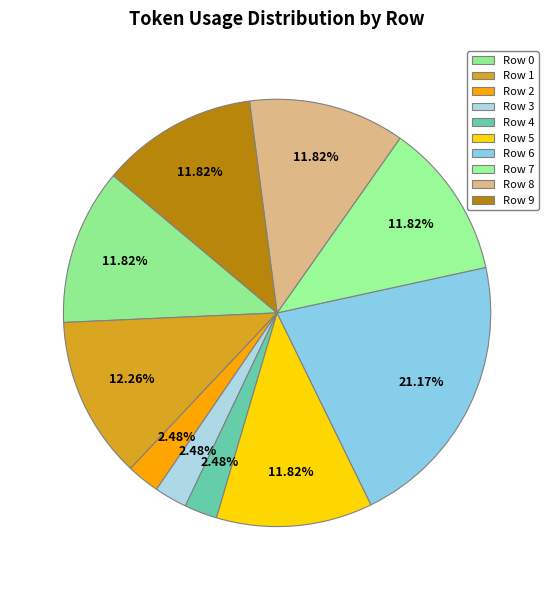

Is there a majority slice in this chart?

No